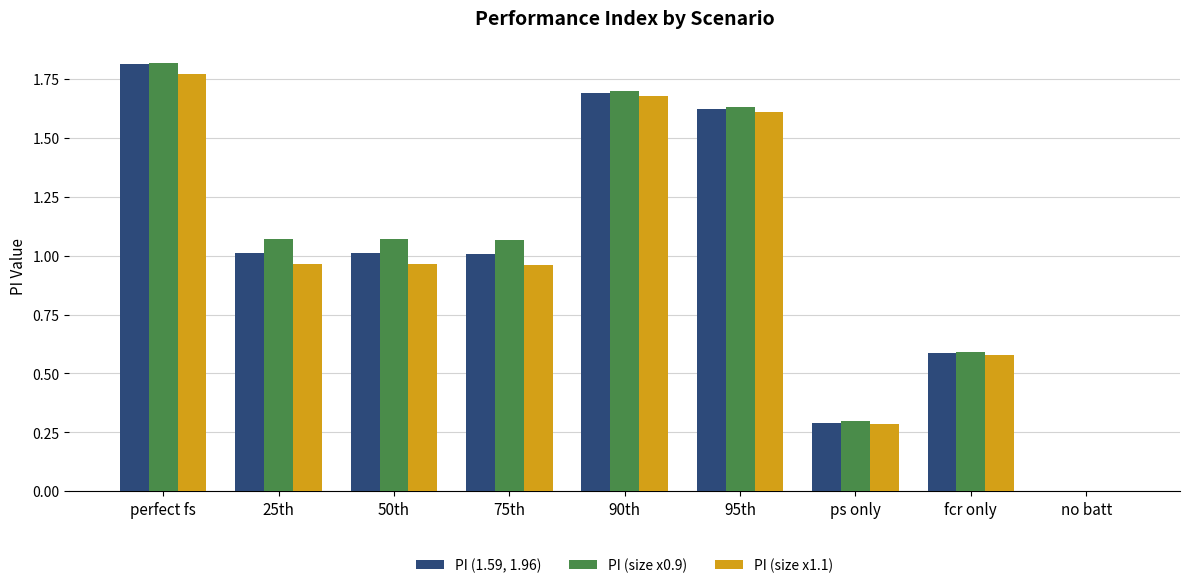

What is the sum of all PI (size x0.9) values?

9.2